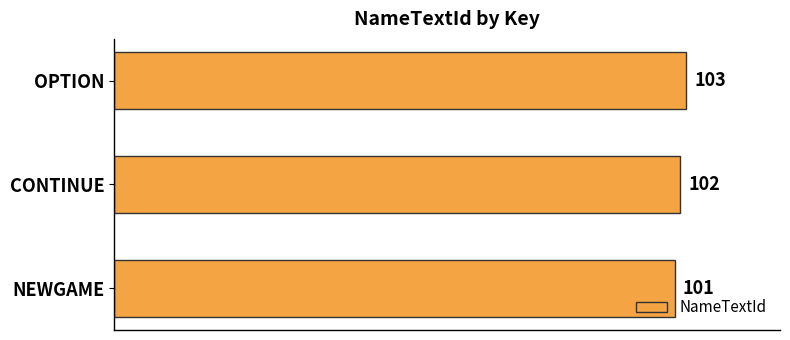

The value at CONTINUE is 55. True or false?

False